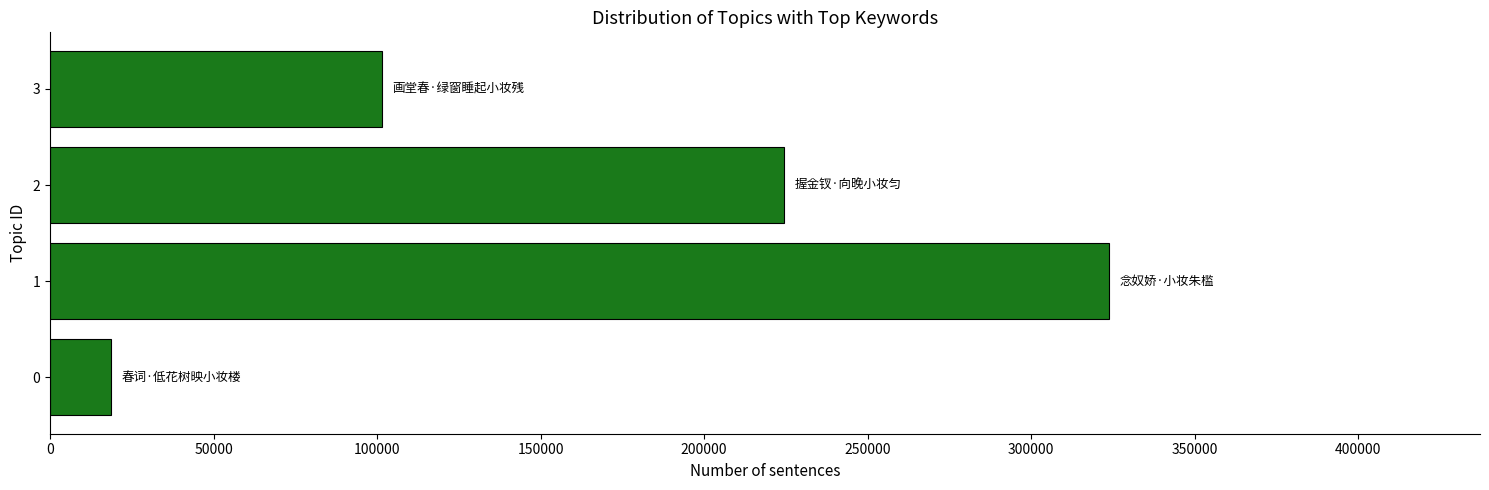

What is the change in value from 1 to 2?

-99399